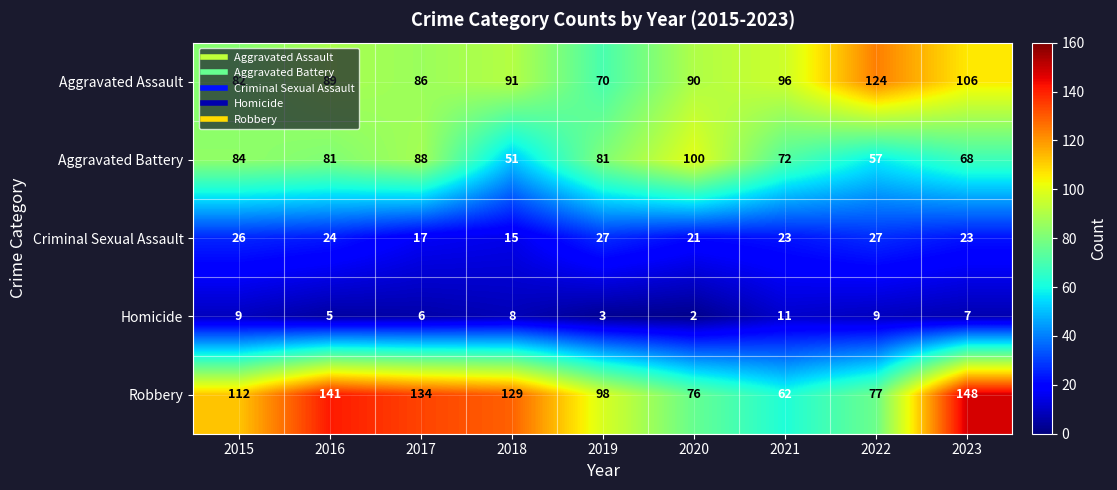

What is the average value of the Homicide series?

7